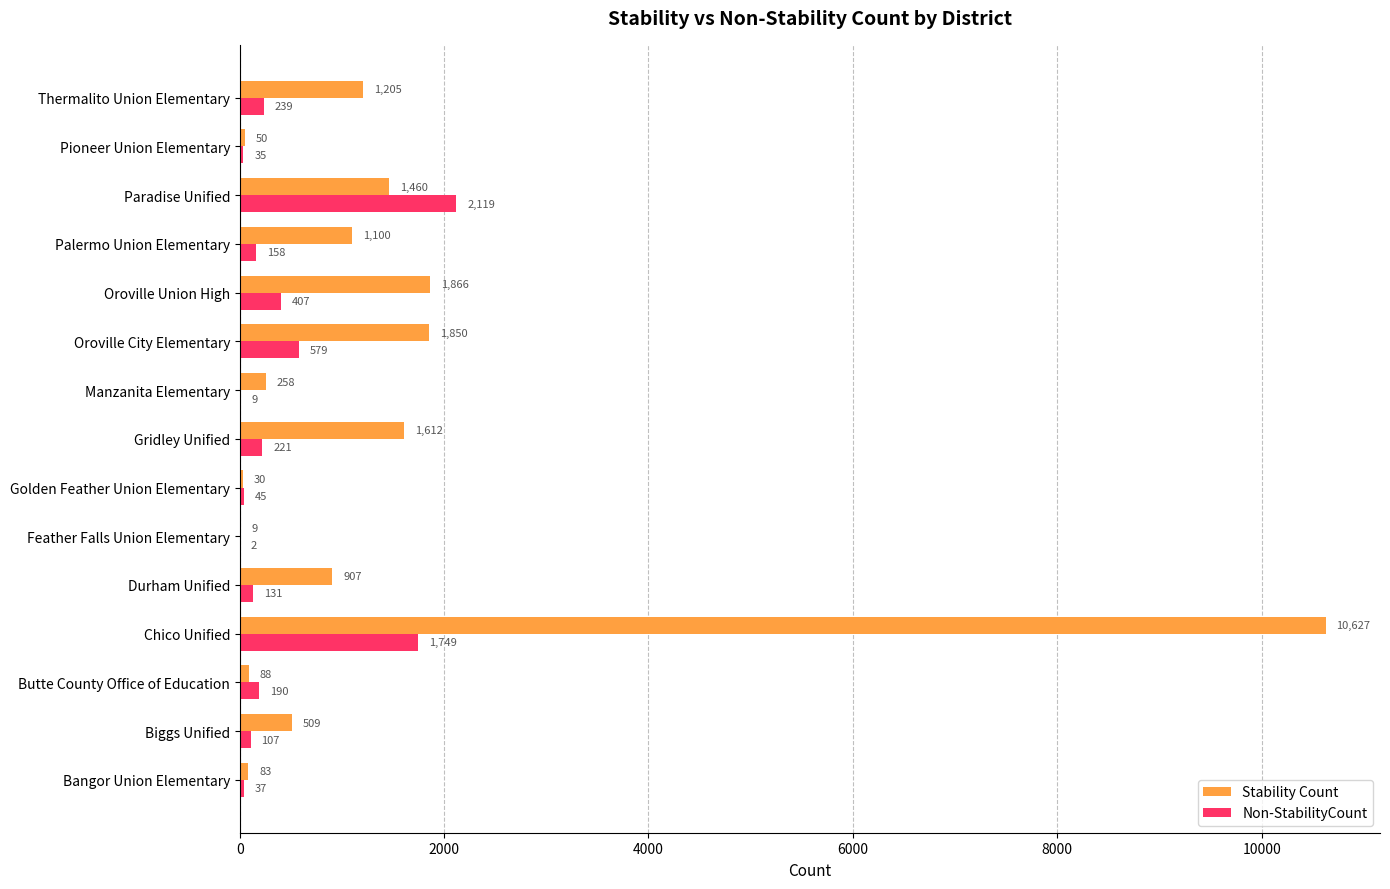

At which category is the sum across all series the highest?

Chico Unified